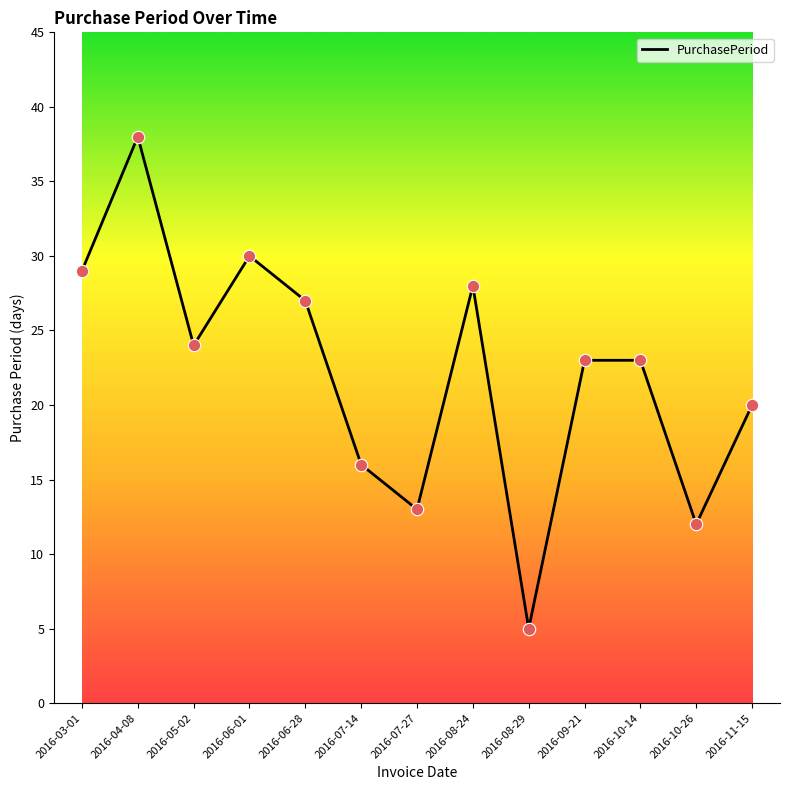

What is the ratio of the value at 2016-07-27 to the value at 2016-08-24?

0.5